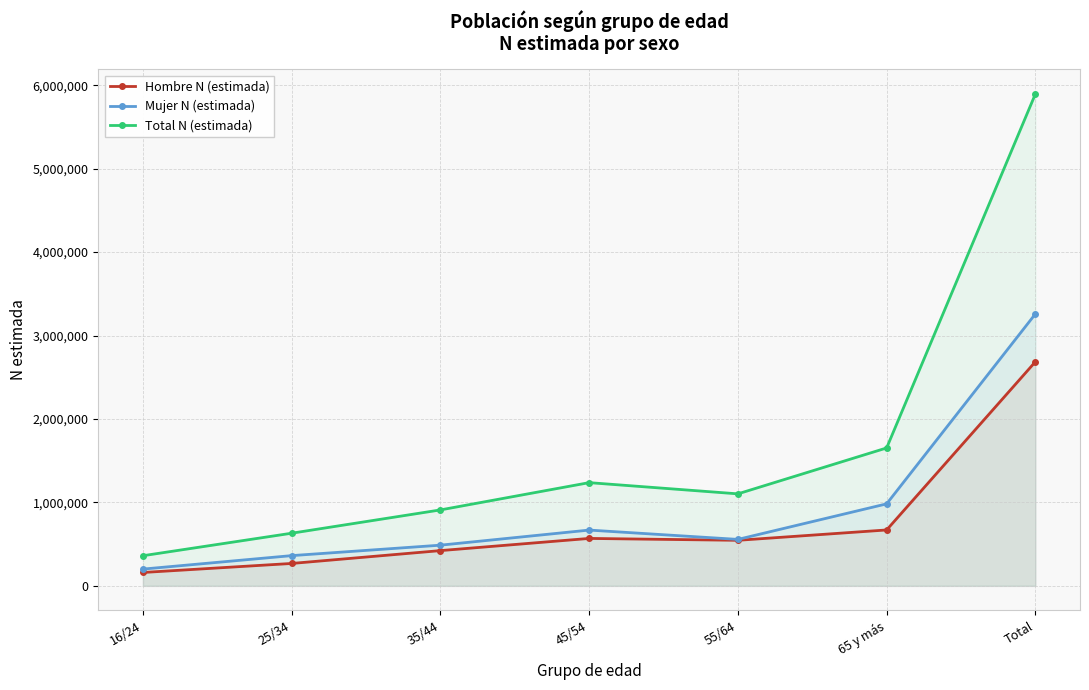

What is the spread (max minus min) of values at 45/54?

668534